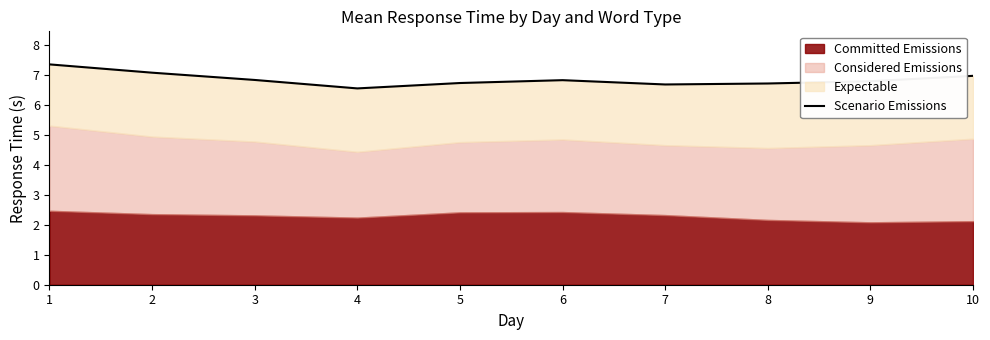

What is the average value?

6.9